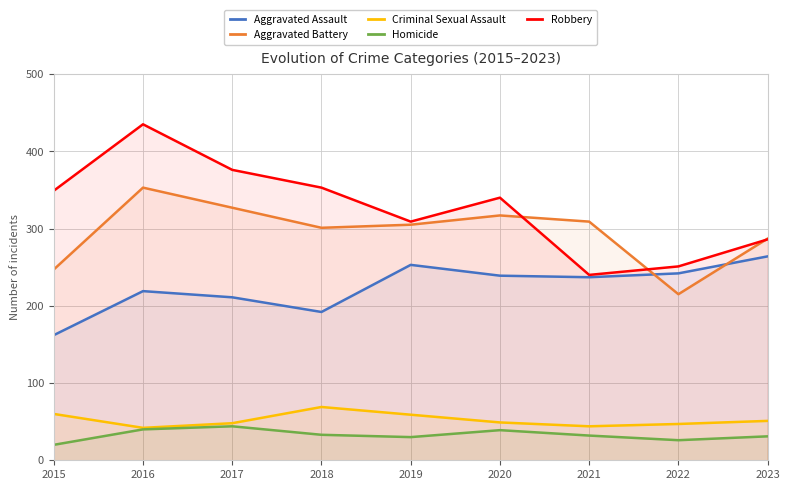

Is it true that Homicide equals 39 at 2020?

True